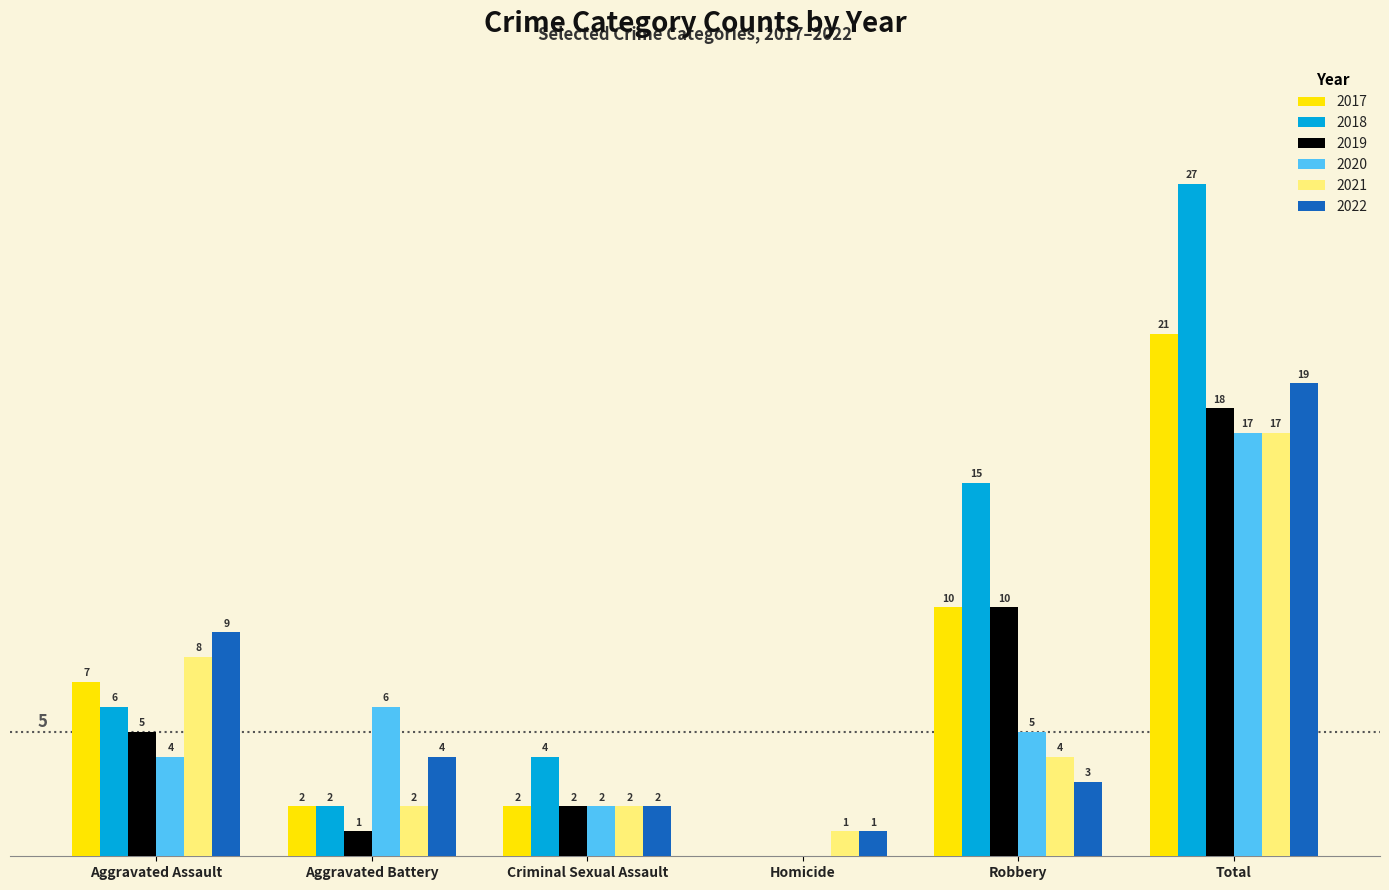

Are the bars horizontal?

No